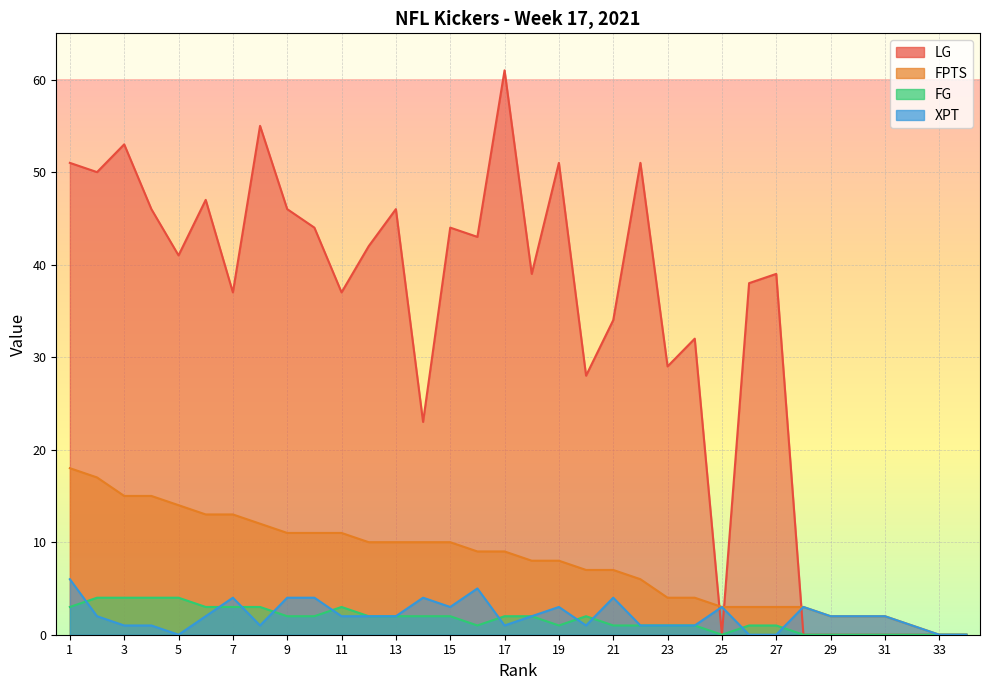

Is it true that FPTS equals 15 at 3?

True